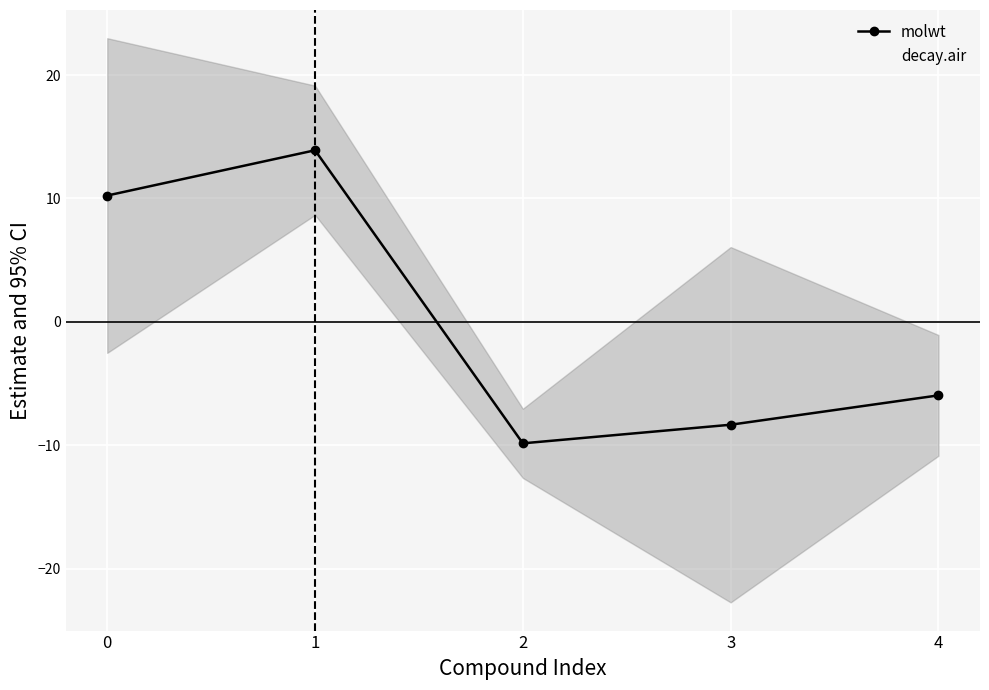

In decay.air, how many points are higher than both neighbors (excluding endpoints)?

1